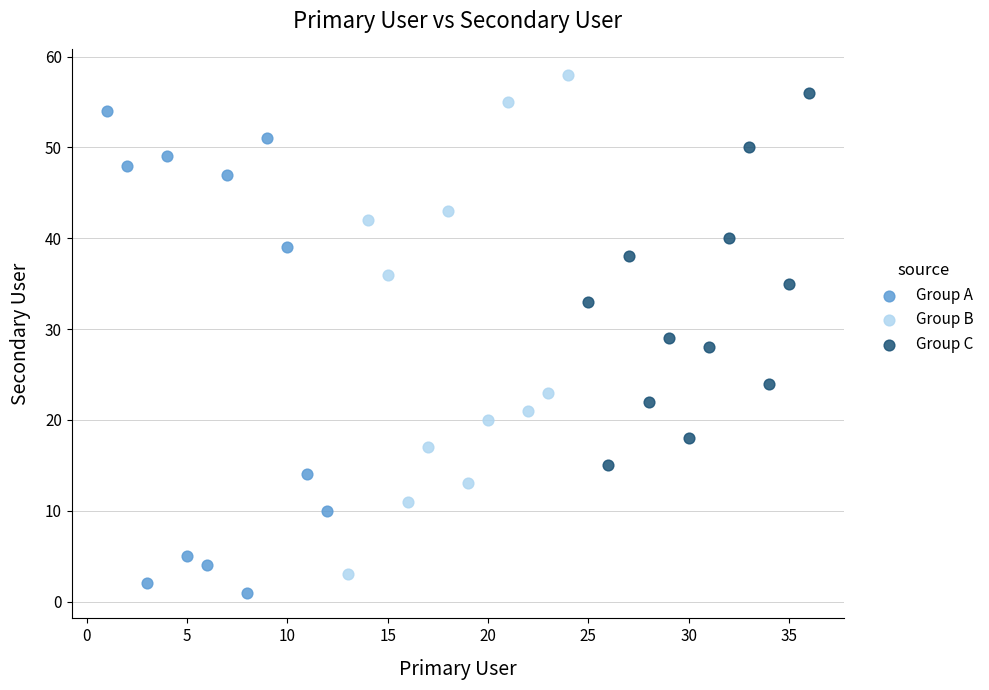

What are all the series names shown in the legend?

Group A, Group B, Group C